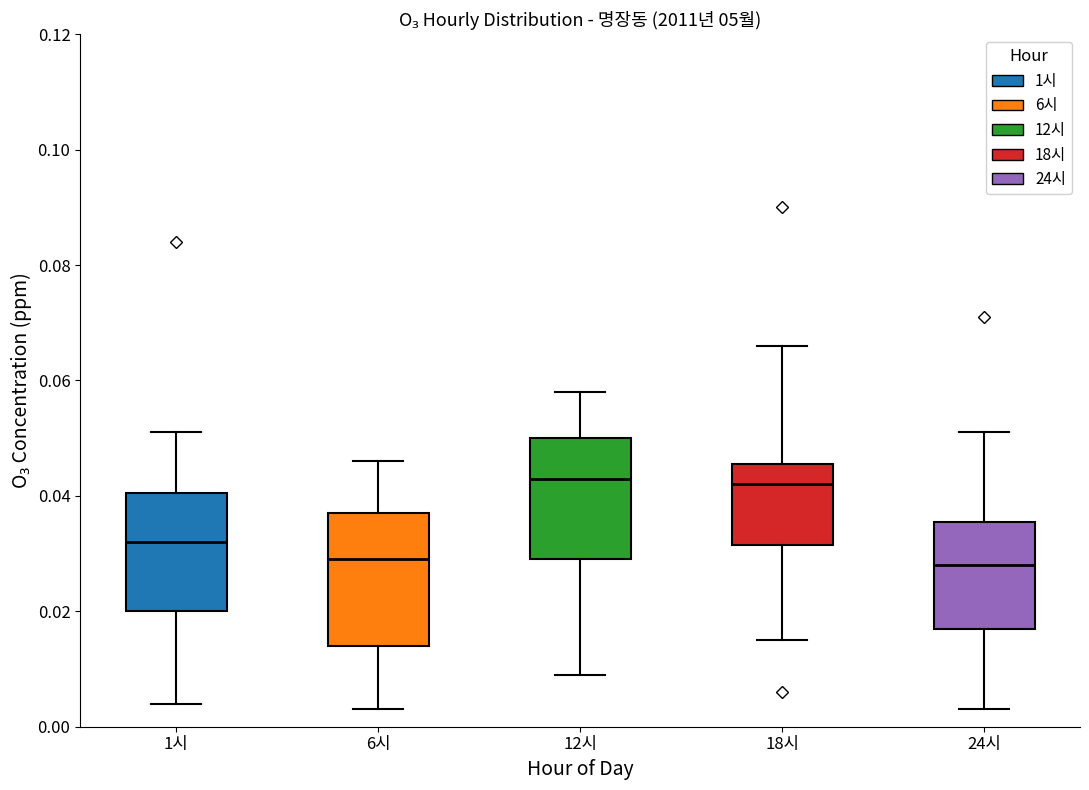

Reading left to right, transcribe this box plot: for each box, give where its median line is, the range the box spans, and where its two whiskers end, as read against the y-axis. The values are not printed on the chart, so give them approximately, as read against the axis.

1시: median 0.032, box 0.020 to 0.040, whiskers 0.004 to 0.052
6시: median 0.030, box 0.014 to 0.038, whiskers 0.004 to 0.046
12시: median 0.044, box 0.030 to 0.050, whiskers 0.010 to 0.058
18시: median 0.042, box 0.032 to 0.046, whiskers 0.016 to 0.066
24시: median 0.028, box 0.018 to 0.036, whiskers 0.004 to 0.052